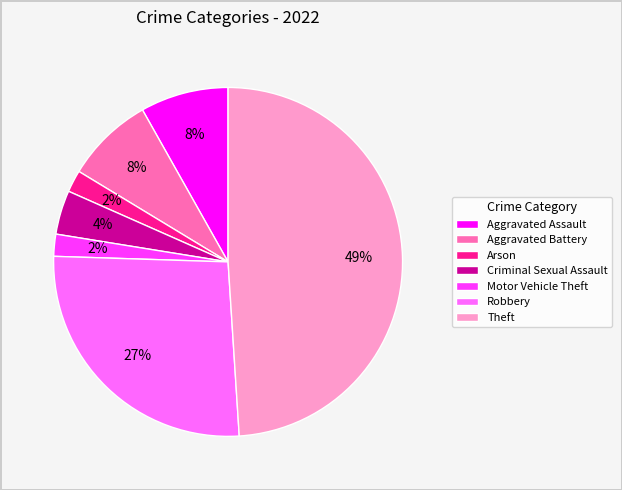

What percentage is the Aggravated Assault slice, to the nearest percent?

8%